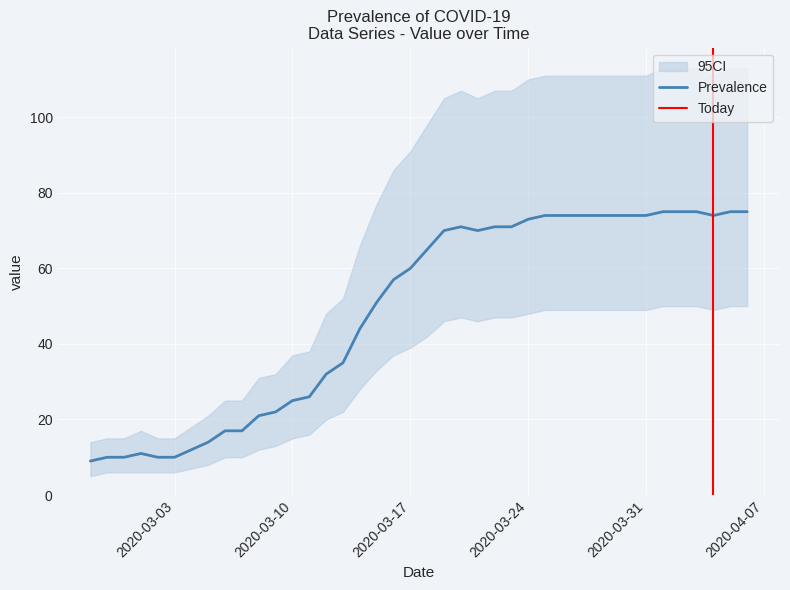

The chart shows a value of 8 at 2020-03-13. True or false?

False